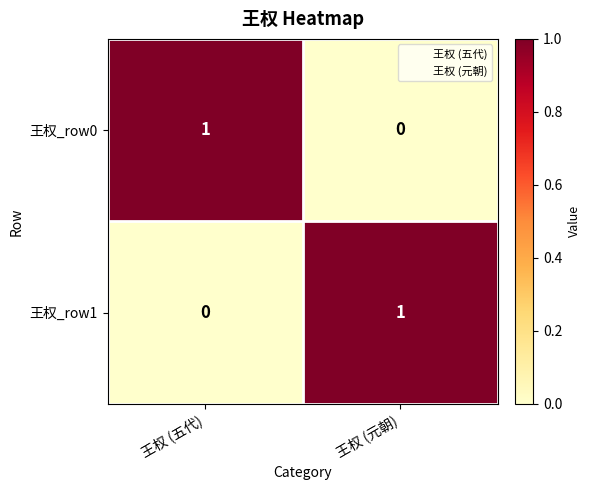

At which label does 王权_row0 reach its peak?

王权 (五代)